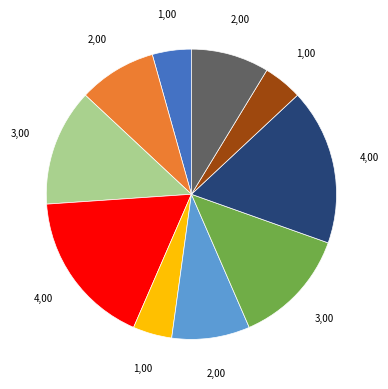

Is there any slice that represents more than half of the pie?

No